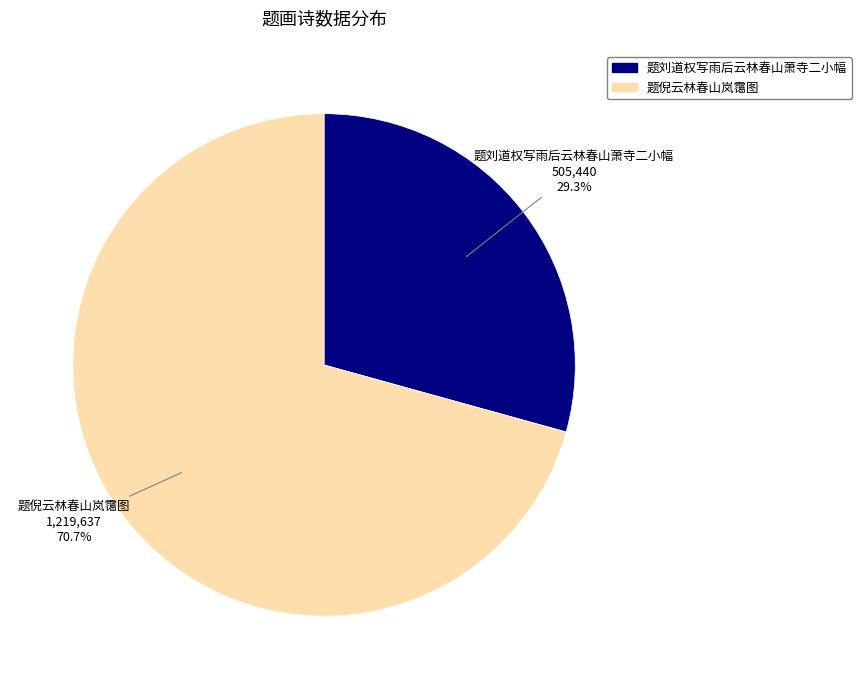

True or false: 题刘道权写雨后云林春山萧寺二小幅 accounts for 29% of the total.

True